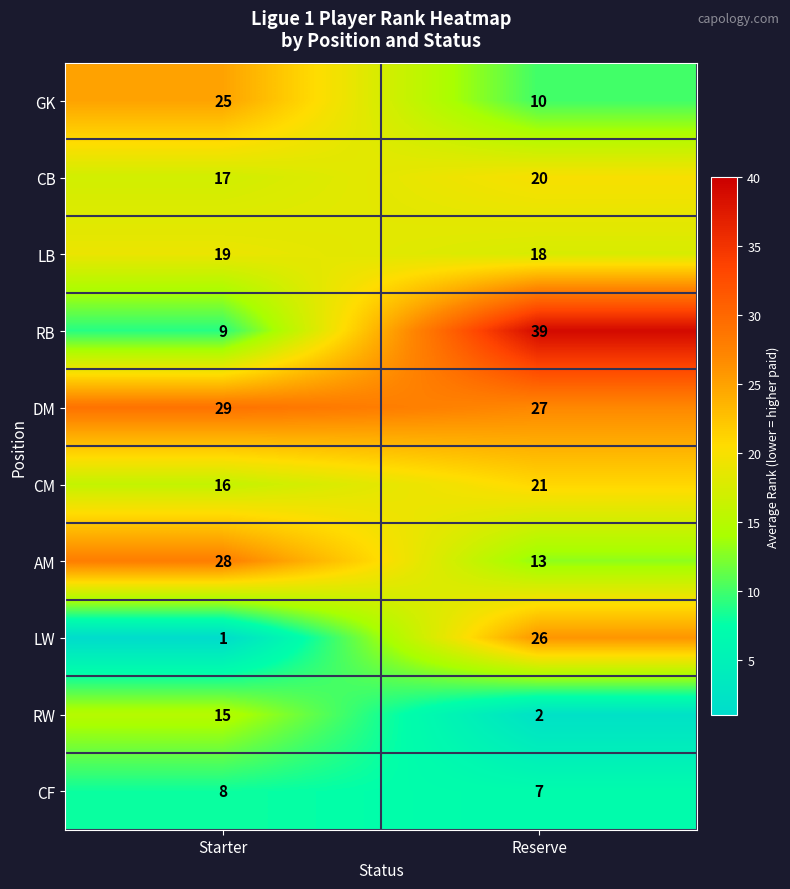

Between Starter and Reserve, which series saw the biggest shift?

RB